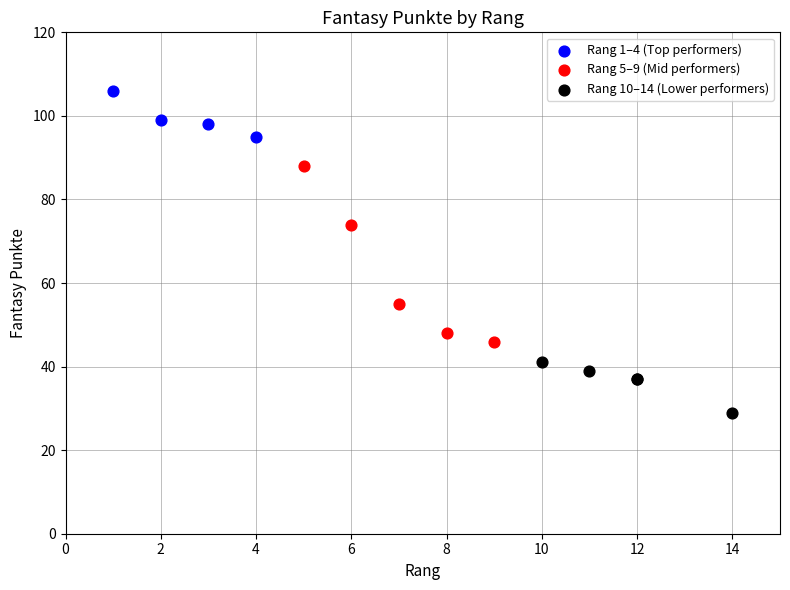

Which series has the widest spread of Y values?

Rang 5–9 (Mid performers)